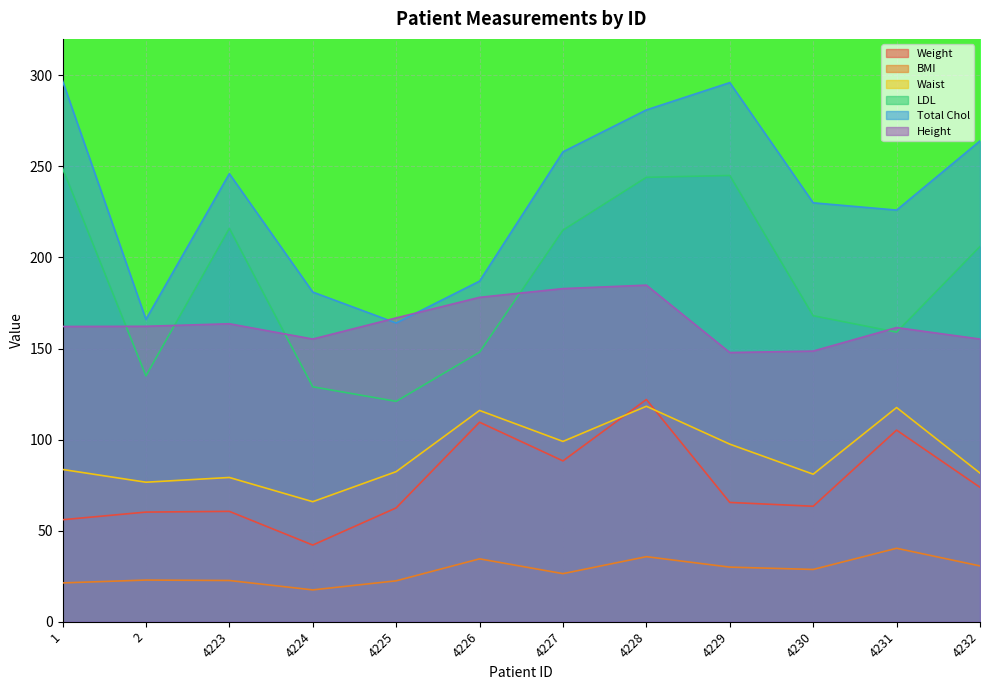

What is the sum of the Total Chol values at 2 and 4229?

462.0